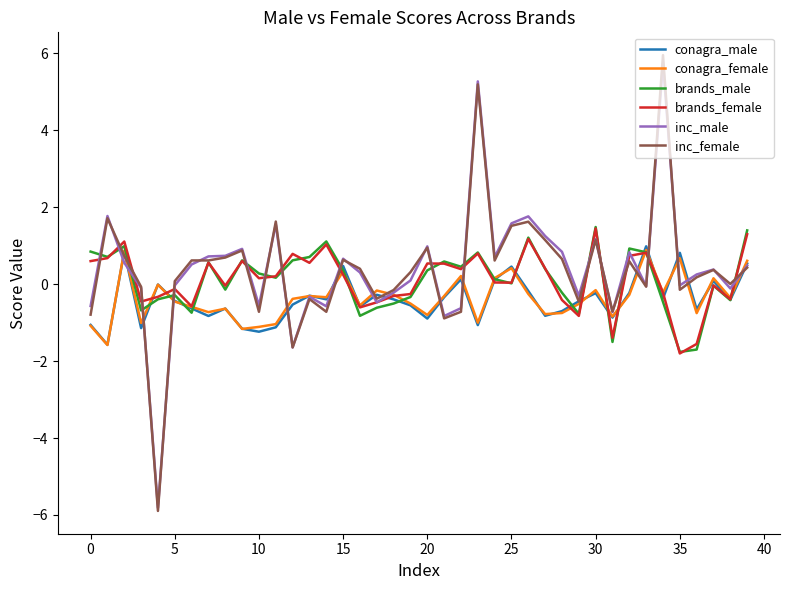

What is the lowest value of the conagra_male series?

-1.6